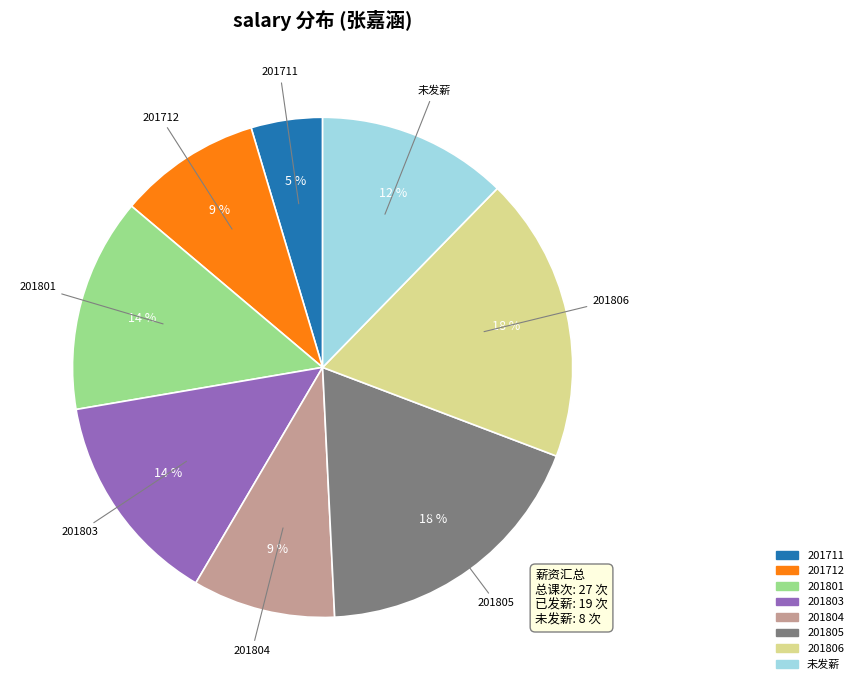

To the nearest percent, what is the average slice percentage?

12%